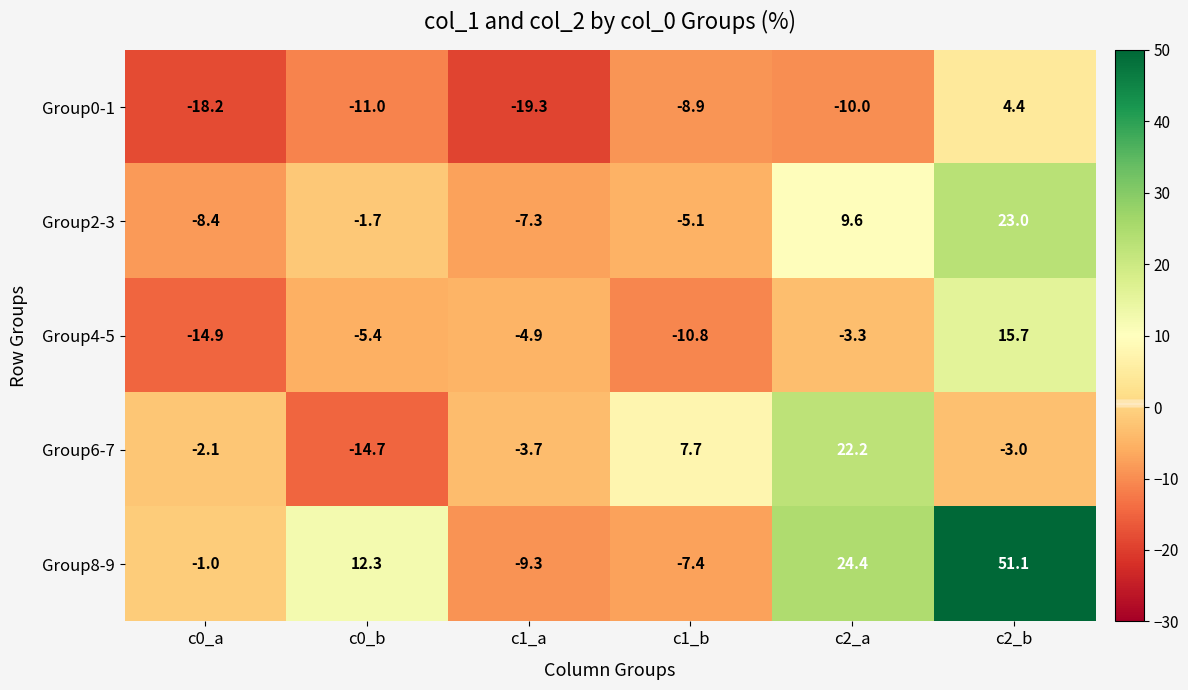

At which label is Group6-7 closest to 3?

c1_b